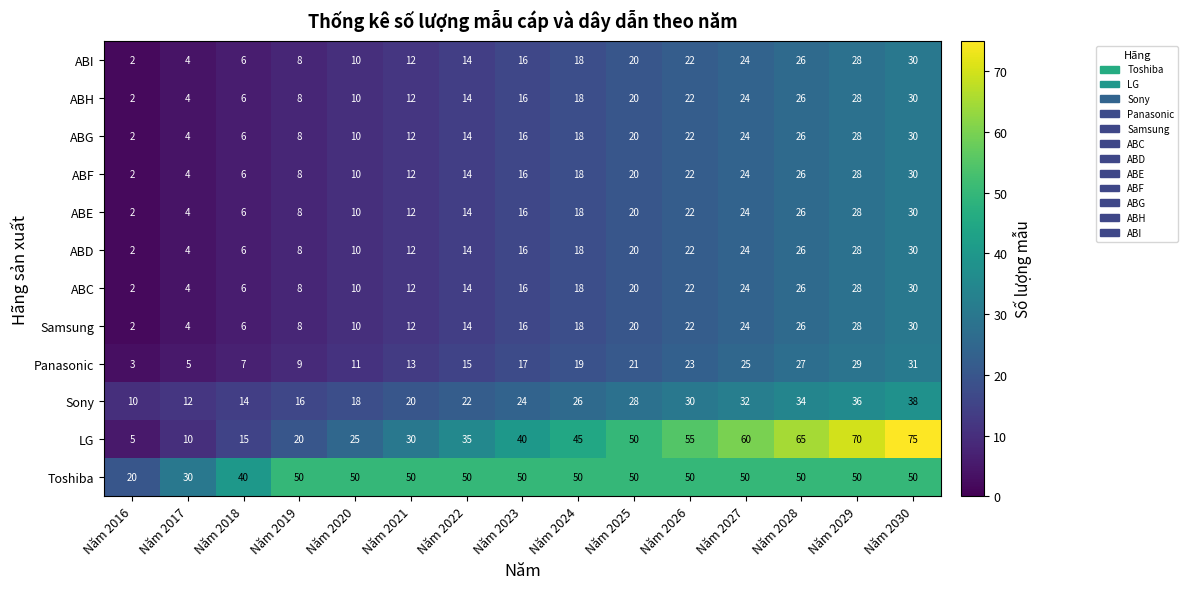

The value of LG at Năm 2023 is 40. True or false?

True